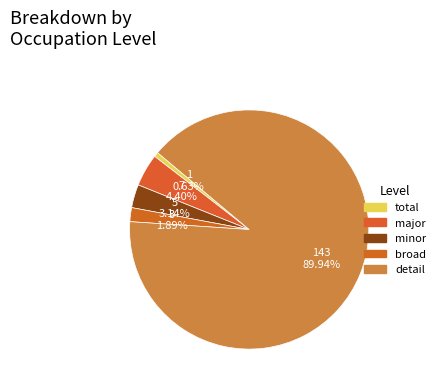

To the nearest percent, what is the combined percentage of major and detail?

94%